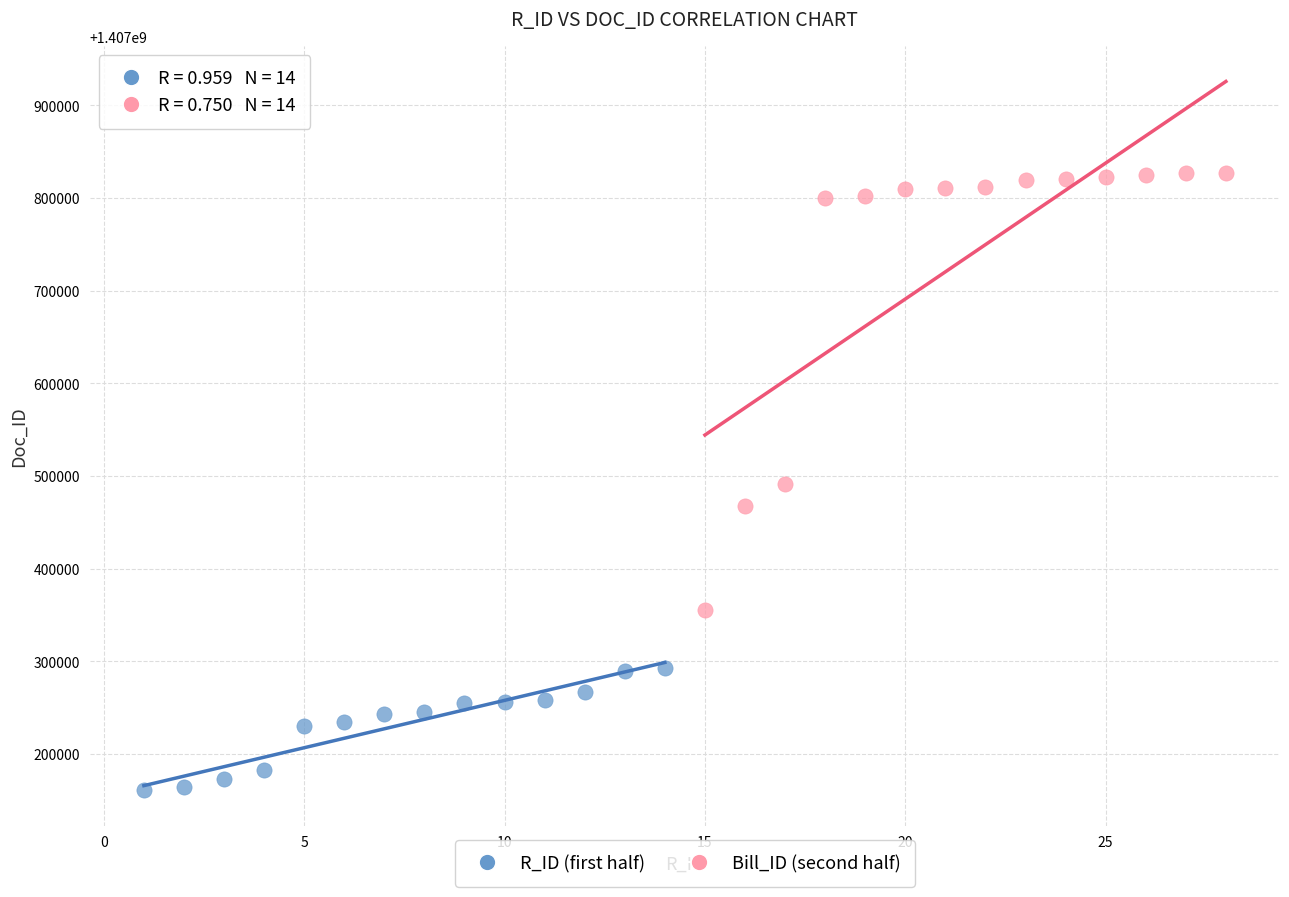

Which series reaches the minimum Y coordinate?

R_ID (first half)